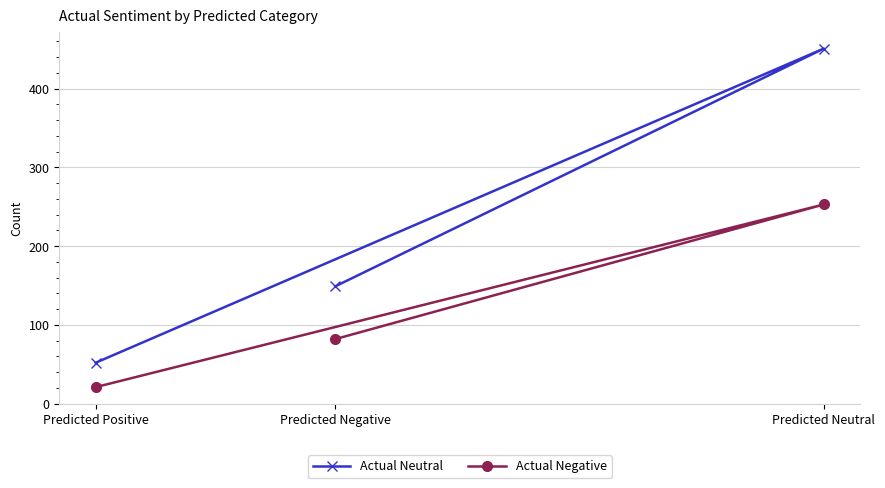

What is the difference between the maximum and minimum values in the Actual Neutral series?

399